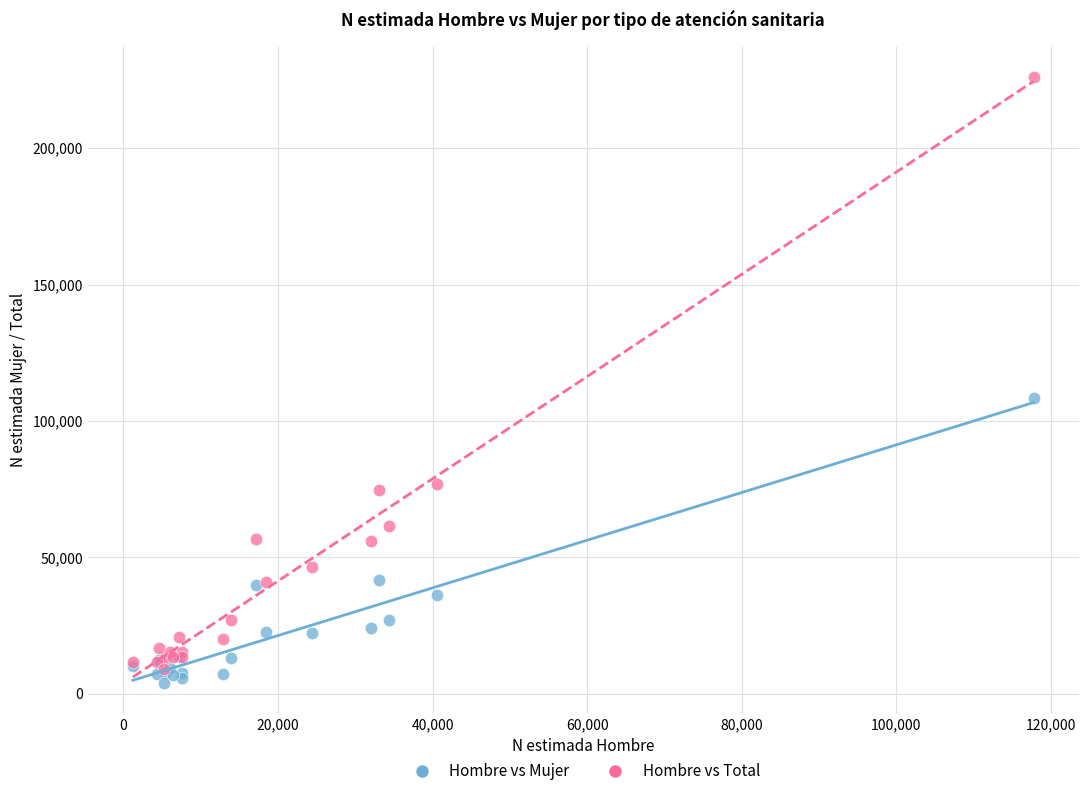

Across all series, what Y value is closest to 114931?

108262